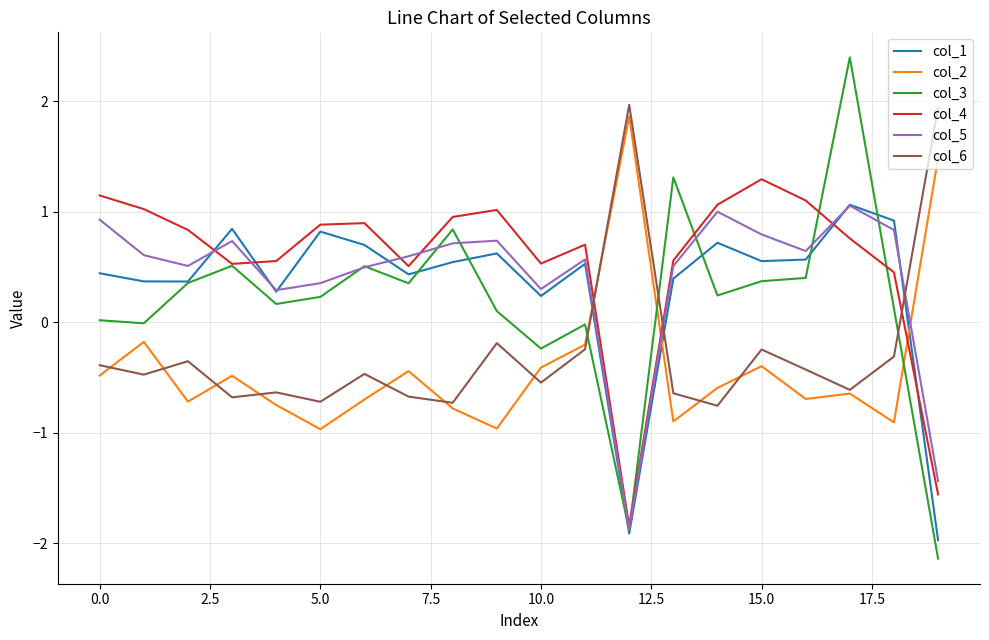

What is the minimum value shown in the chart?

-2.1